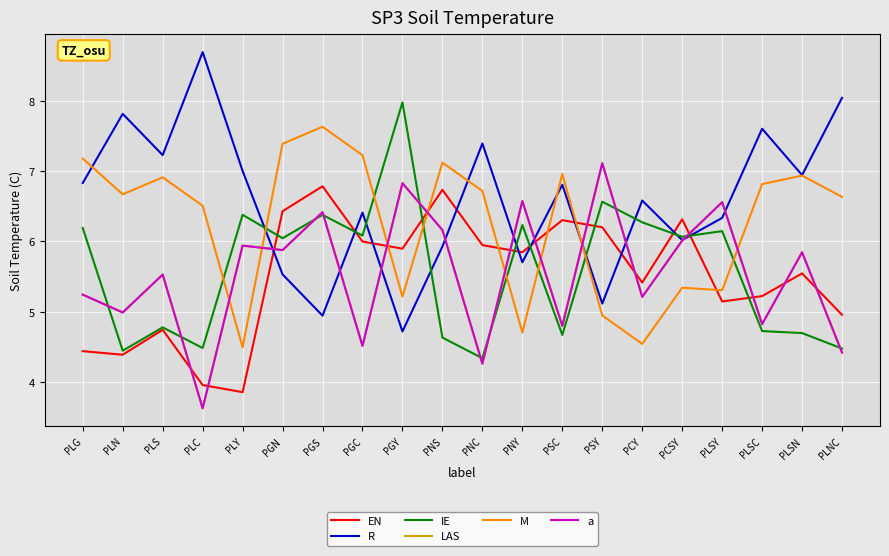

At which category is the sum across all series the highest?

PGS